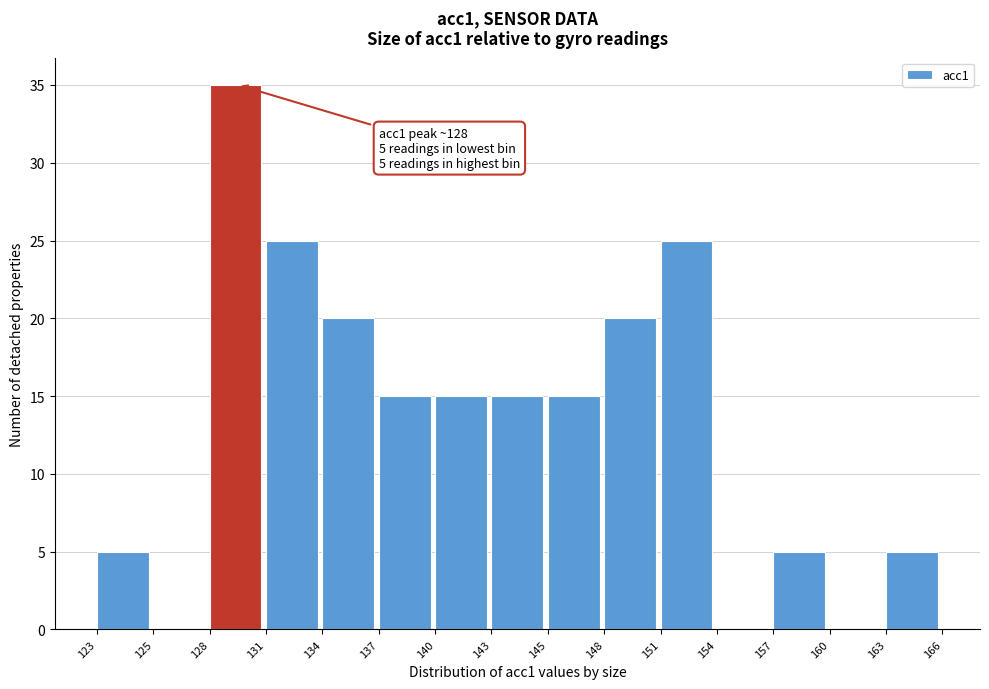

Reading left to right, list all the values displayed in this chart.

123=5	125=0	128=35	131=25	134=20	137=15	140=15	143=15	145=15	148=20	151=25	154=0	157=5	160=0	163=5